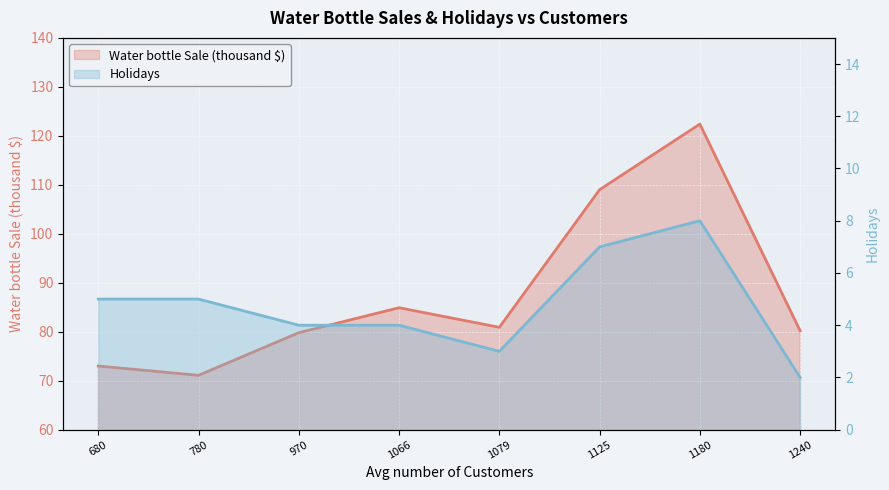

At which label does Water bottle Sale (dollar in thousand) first exceed 80?

1066